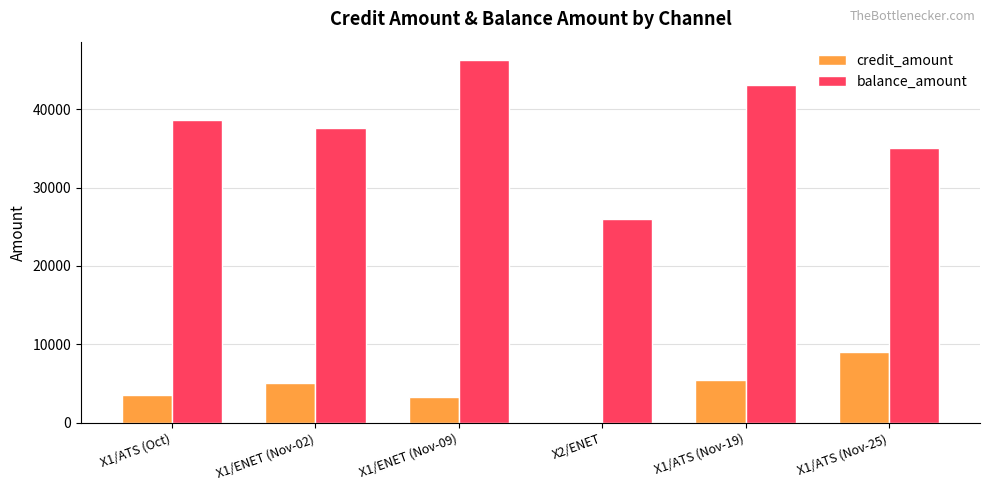

What is the sum of all credit_amount values?

26327